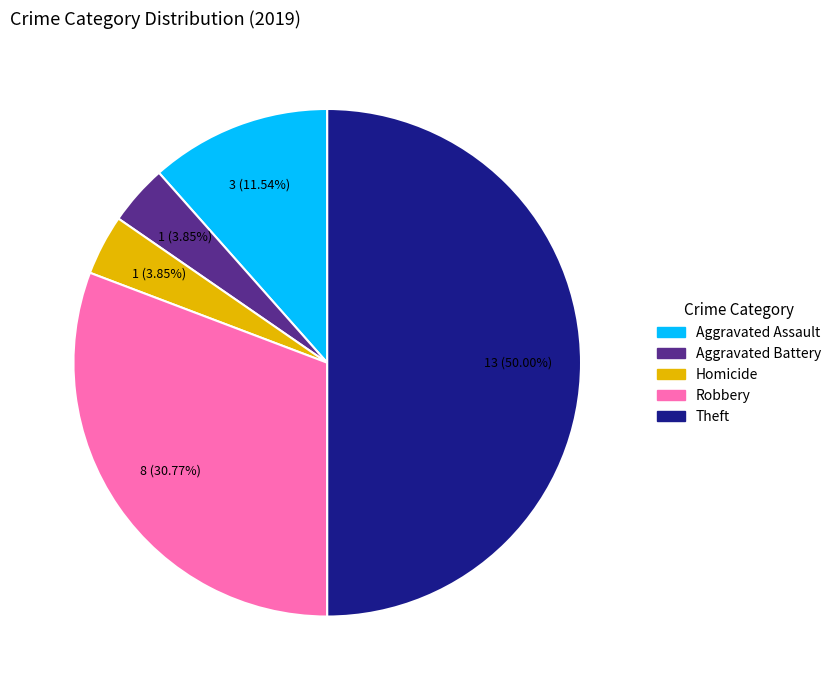

To the nearest percent, what is the difference between the largest and smallest slice percentages?

46%